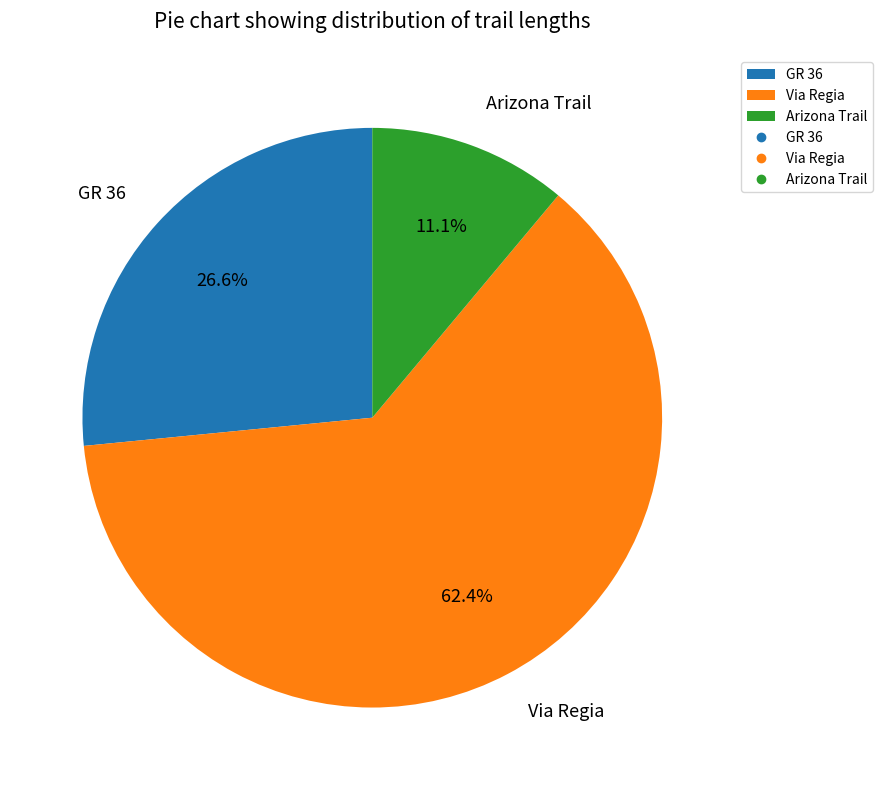

How many segments does this pie chart have?

3